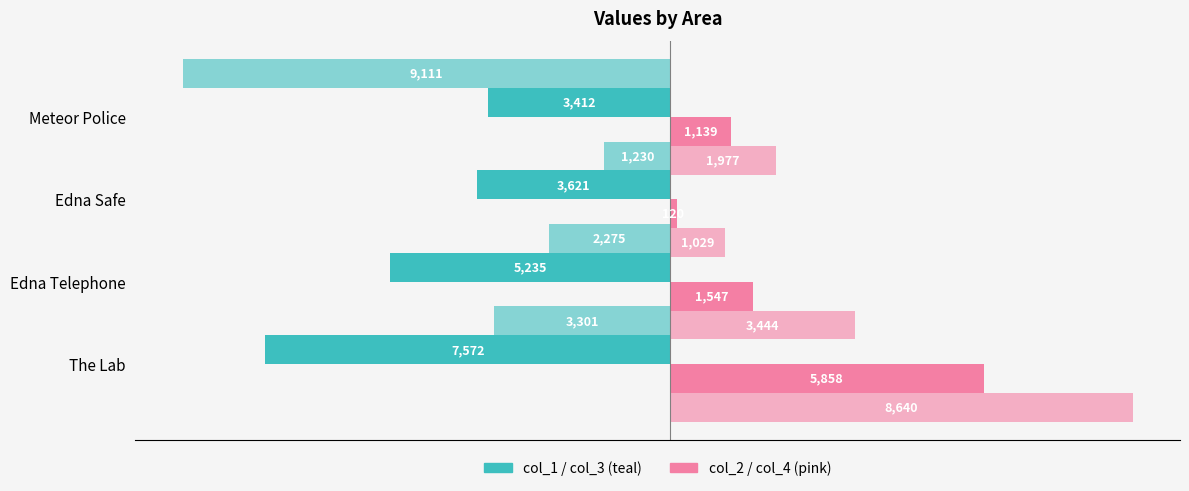

What is the sum of the col_3 values at −2500 and −7500?

-11386